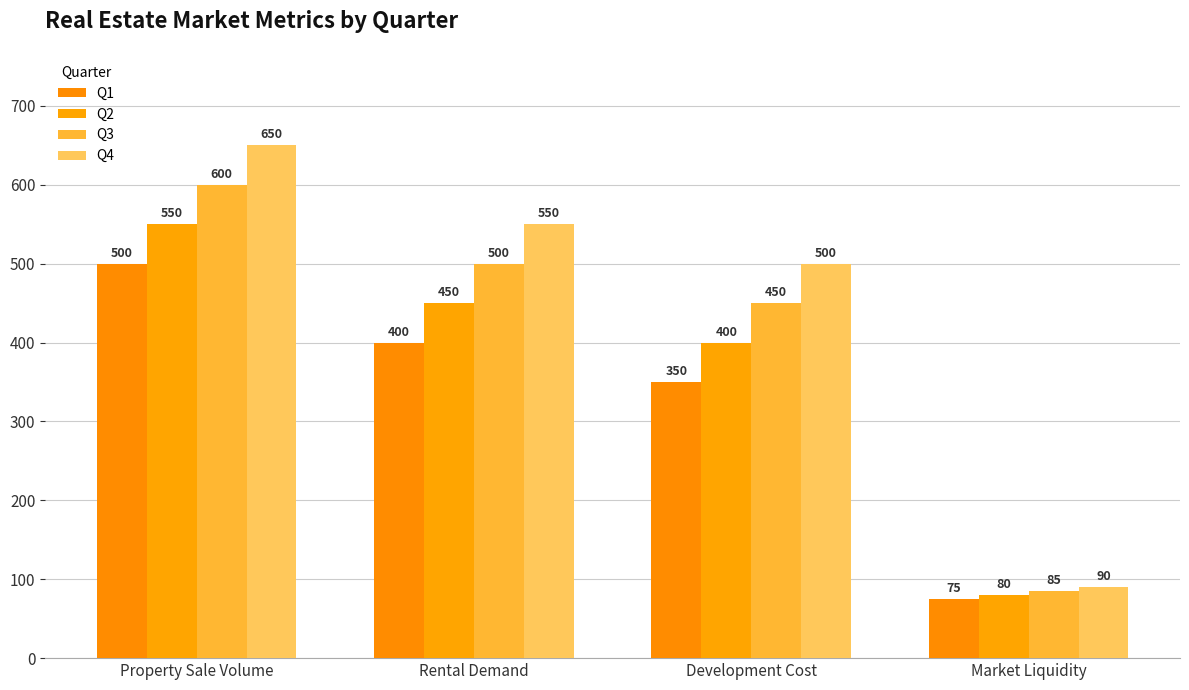

What is the average value of the Q1 series?

331